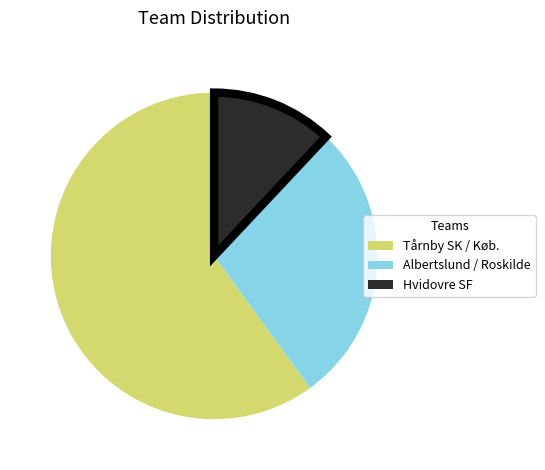

Is there a majority slice in this chart?

Yes